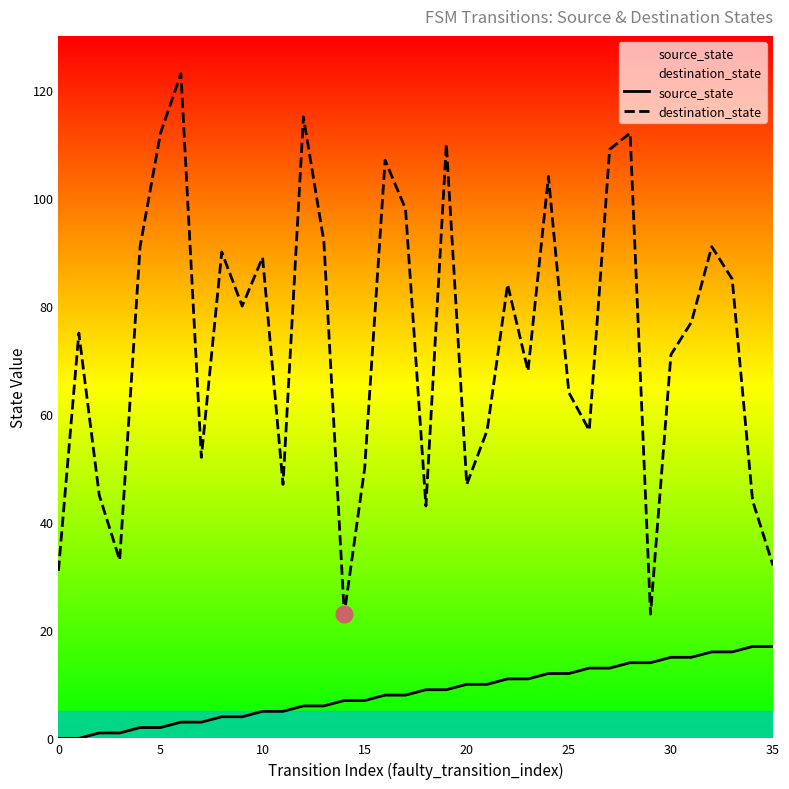

The source_state series shows 14 at 21. True or false?

False